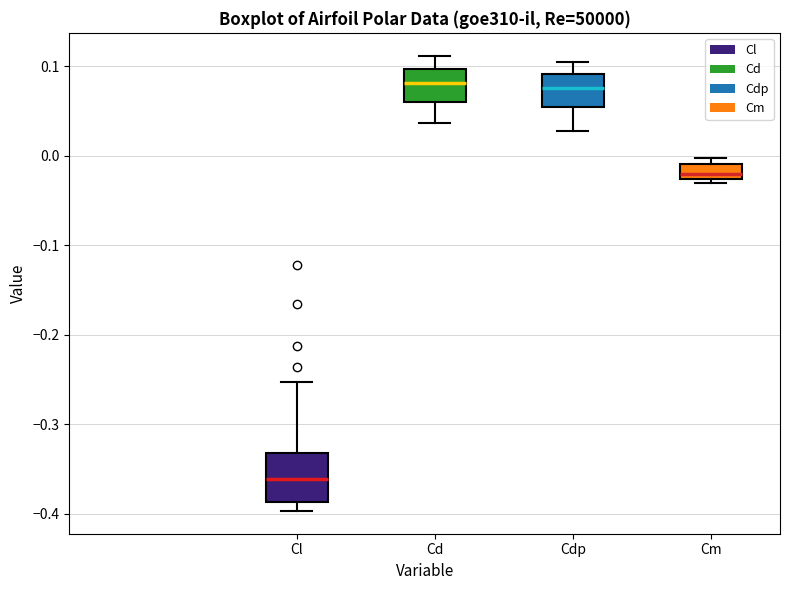

Reading left to right, read every box against the y-axis: the position of its median line, the range the box covers, and the ends of its whiskers. The values are not printed on the chart, so give them approximately, as read against the axis.

Cl: median -0.36, box -0.39 to -0.33, whiskers -0.40 to -0.25
Cd: median 0.08, box 0.06 to 0.10, whiskers 0.04 to 0.11
Cdp: median 0.08, box 0.05 to 0.09, whiskers 0.03 to 0.10
Cm: median -0.02, box -0.03 to -0.01, whiskers -0.03 (just below the box's lower edge) to 0.00